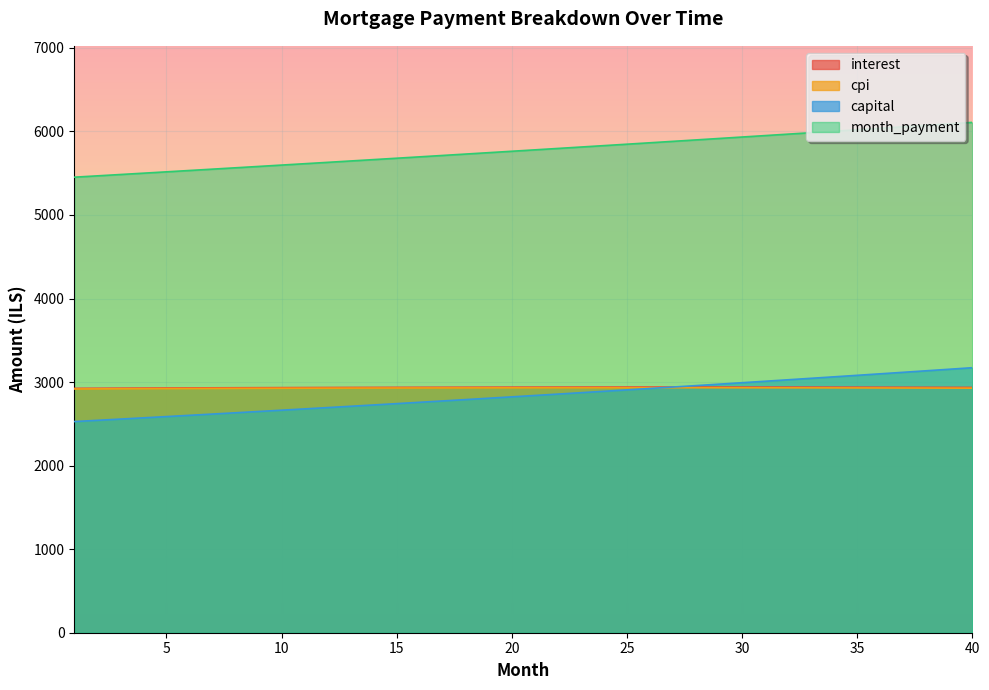

What is the lowest value of the month_payment series?

5452.7